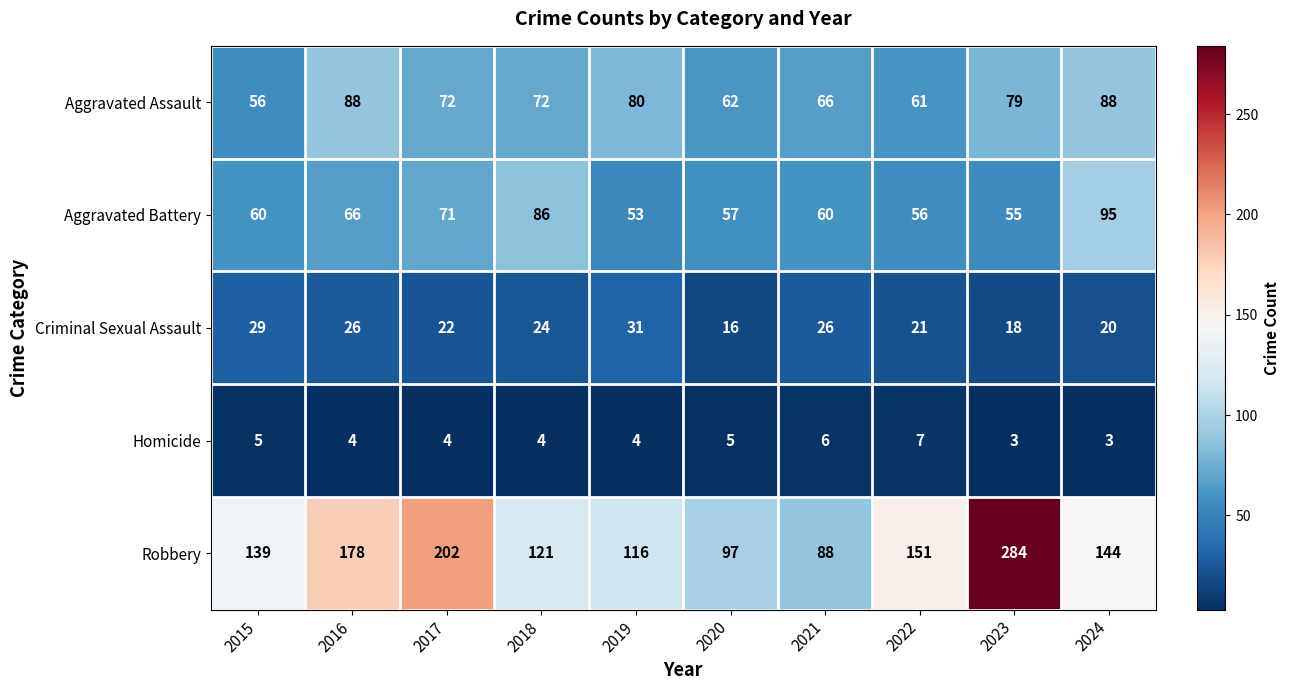

What is the difference between the Aggravated Battery values at 2024 and 2018?

9